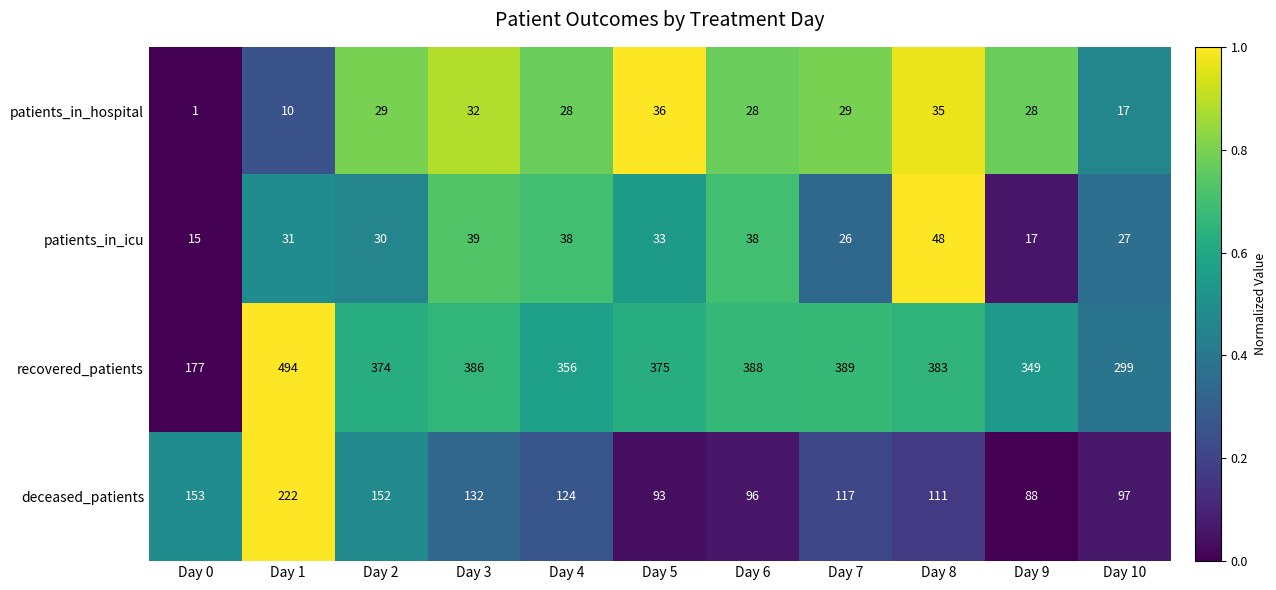

What is the difference between the recovered_patients values at Day 4 and Day 0?

179